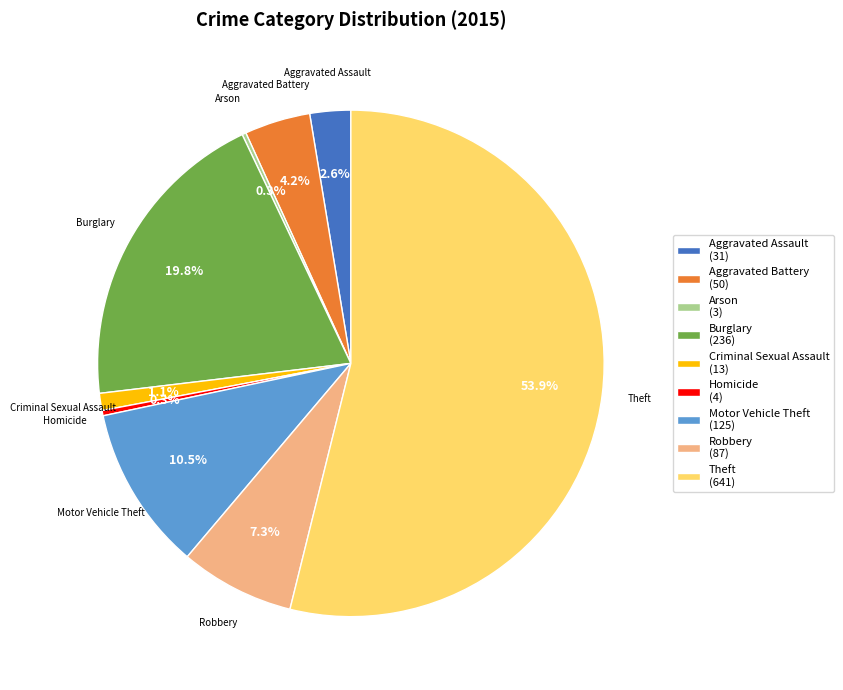

Do Burglary (236) and Criminal Sexual Assault (13) together represent more than half of the pie?

No